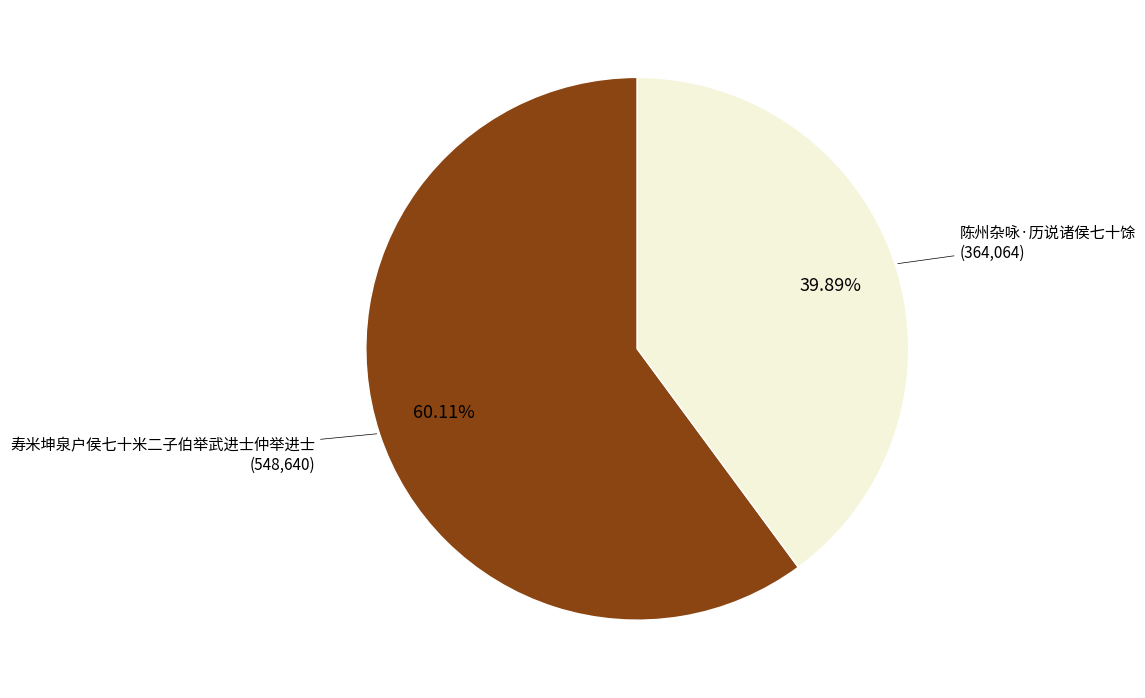

Rank the categories by value from lowest to highest.

陈州杂咏·历说诸侯七十馀, 寿米坤泉户侯七十米二子伯举武进士仲举进士